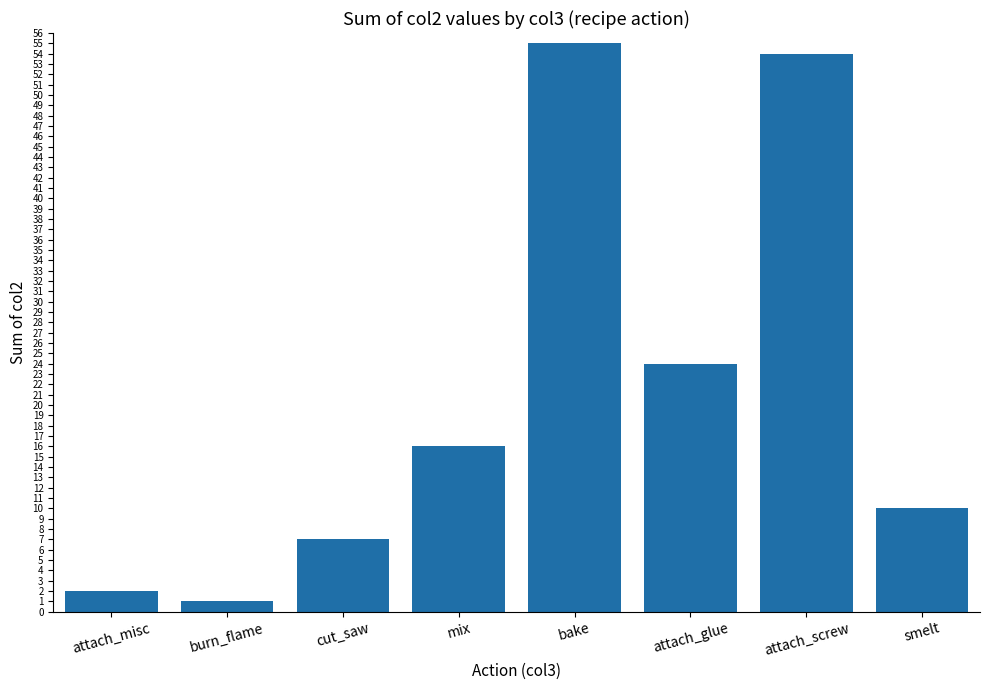

Rank the categories by value from highest to lowest.

bake, attach_screw, attach_glue, mix, smelt, cut_saw, attach_misc, burn_flame